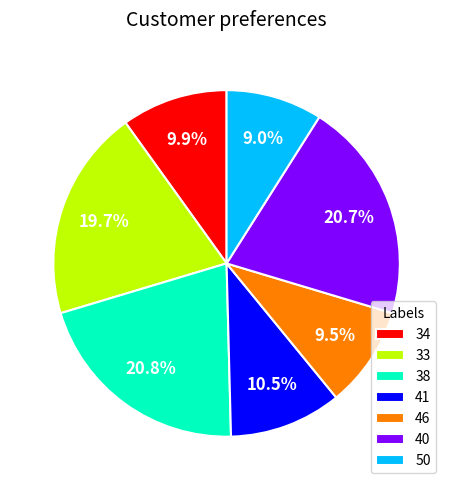

What percentage is the 38 slice, to the nearest percent?

21%